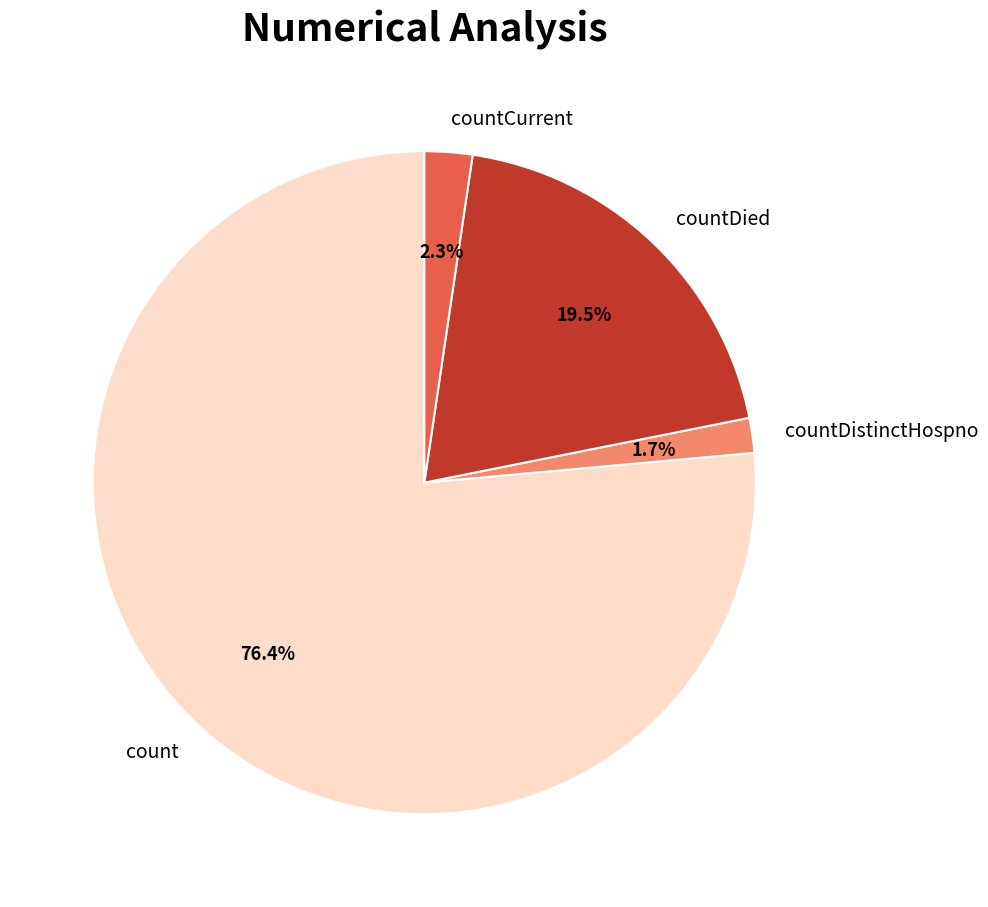

What is the ratio of the value at countDied to the value at count?

0.3